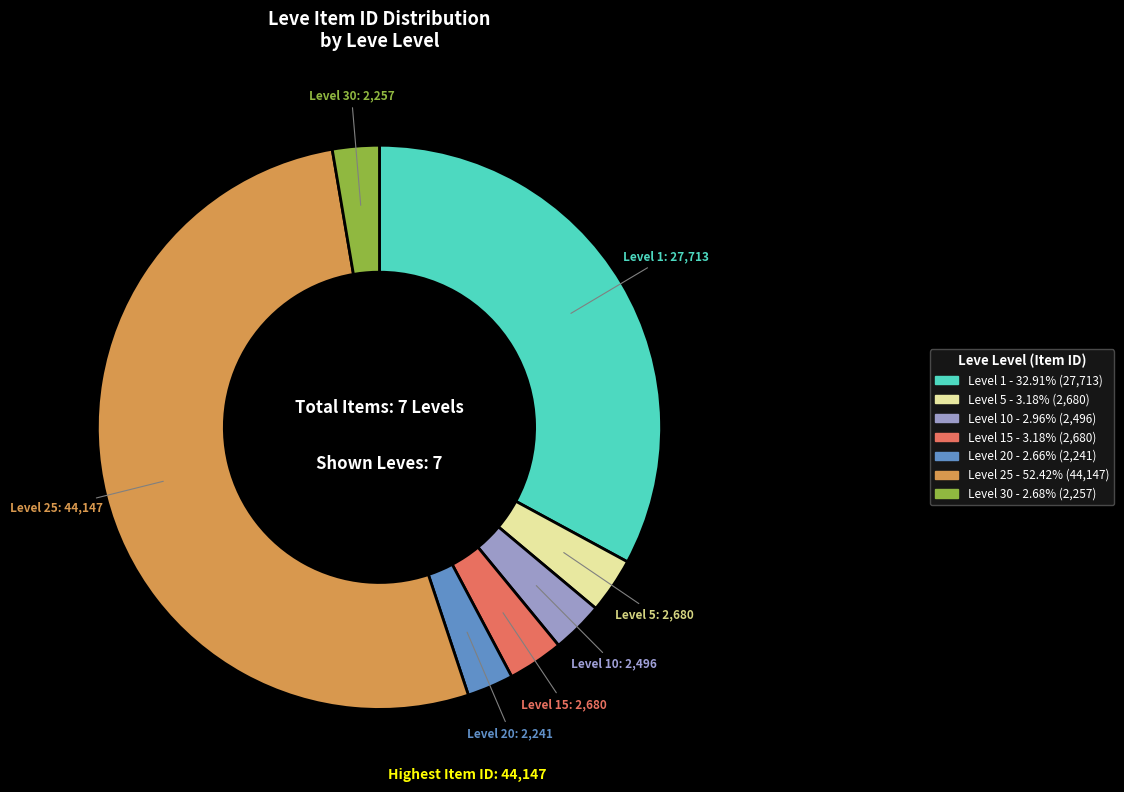

Does any single category account for the majority?

Yes